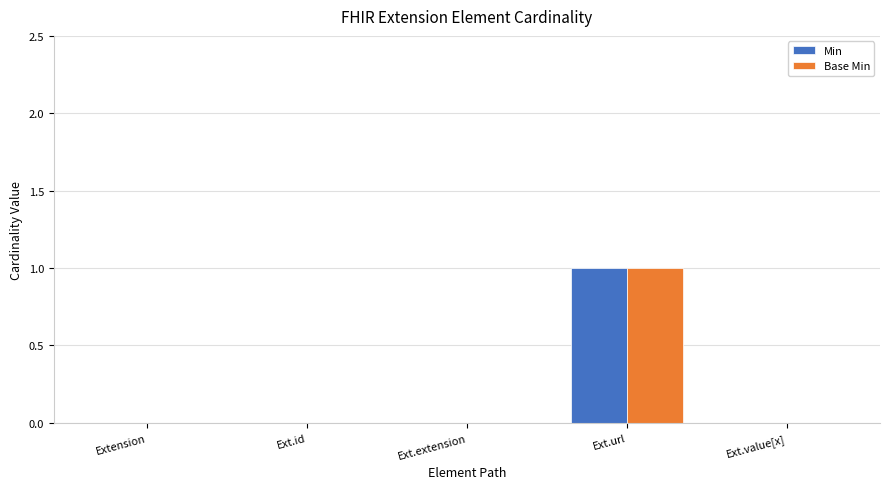

At which category is the sum across all series the highest?

Ext.url